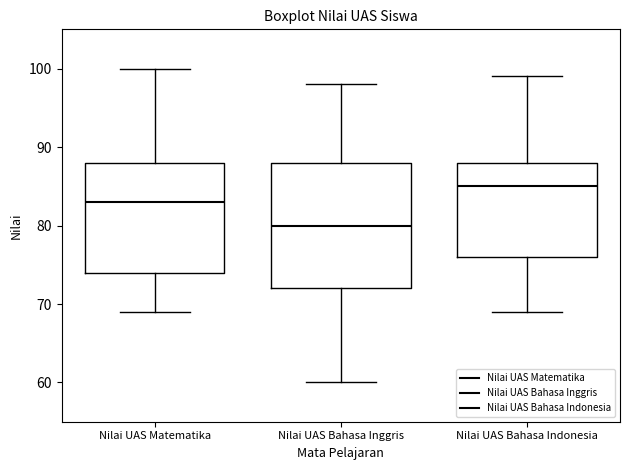

Reading left to right, read every box against the y-axis: the position of its median line, the range the box covers, and the ends of its whiskers. The values are not printed on the chart, so give them approximately, as read against the axis.

Nilai UAS Matematika: median 83, box 74 to 88, whiskers 69 to 100
Nilai UAS Bahasa Inggris: median 80, box 72 to 88, whiskers 60 to 98
Nilai UAS Bahasa Indonesia: median 85, box 76 to 88, whiskers 69 to 99